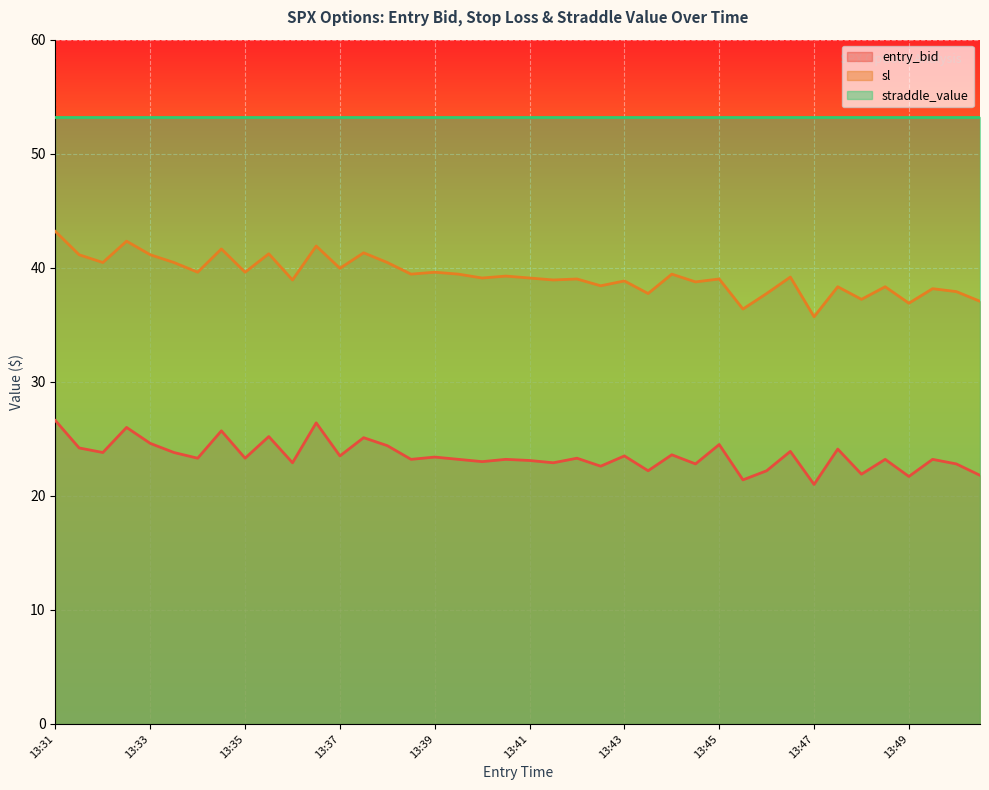

In sl, how many points are higher than both neighbors (excluding endpoints)?

15